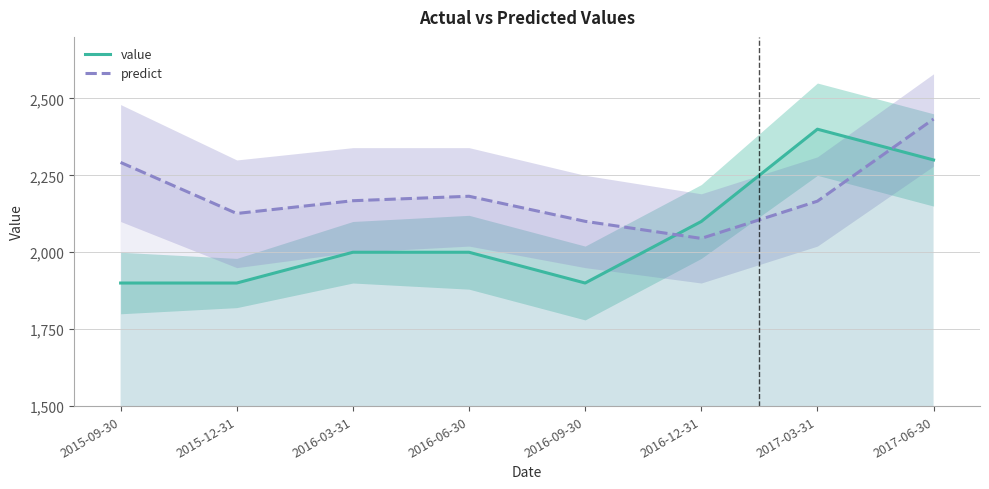

What is the sum of all value values?

16500.0